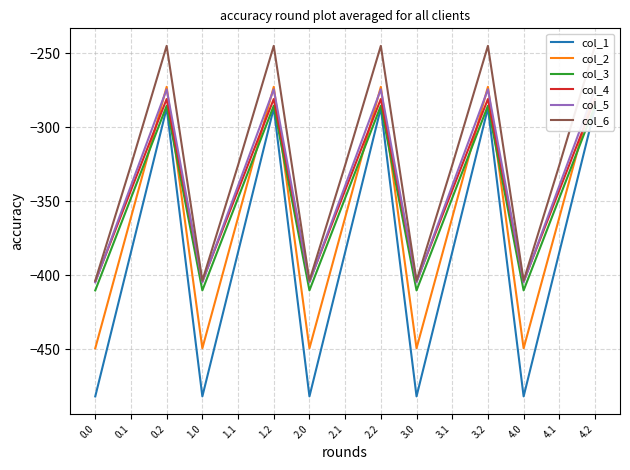

Reading left to right, extract all data points from this chart.

col_1: 0.0=-482.0	0.1=-384.6	0.2=-287.1	1.0=-482.0	1.1=-384.6	1.2=-287.1	2.0=-482.0	2.1=-384.6	2.2=-287.1	3.0=-482.0	3.1=-384.6	3.2=-287.1	4.0=-482.0	4.1=-384.6	4.2=-287.1
col_2: 0.0=-449.5	0.1=-361.1	0.2=-272.7	1.0=-449.5	1.1=-361.1	1.2=-272.7	2.0=-449.5	2.1=-361.1	2.2=-272.7	3.0=-449.5	3.1=-361.1	3.2=-272.7	4.0=-449.5	4.1=-361.1	4.2=-272.7
col_3: 0.0=-410.3	0.1=-347.9	0.2=-285.5	1.0=-410.3	1.1=-347.9	1.2=-285.5	2.0=-410.3	2.1=-347.9	2.2=-285.5	3.0=-410.3	3.1=-347.9	3.2=-285.5	4.0=-410.3	4.1=-347.9	4.2=-285.5
col_4: 0.0=-404.4	0.1=-342.7	0.2=-281.0	1.0=-404.4	1.1=-342.7	1.2=-281.0	2.0=-404.4	2.1=-342.7	2.2=-281.0	3.0=-404.4	3.1=-342.7	3.2=-281.0	4.0=-404.4	4.1=-342.7	4.2=-281.0
col_5: 0.0=-404.9	0.1=-339.6	0.2=-274.4	1.0=-404.9	1.1=-339.6	1.2=-274.4	2.0=-404.9	2.1=-339.6	2.2=-274.4	3.0=-404.9	3.1=-339.6	3.2=-274.4	4.0=-404.9	4.1=-339.6	4.2=-274.4
col_6: 0.0=-403.8	0.1=-325.7	0.2=-245.0	1.0=-403.8	1.1=-325.7	1.2=-245.0	2.0=-403.8	2.1=-325.7	2.2=-245.0	3.0=-403.8	3.1=-325.7	3.2=-245.0	4.0=-403.8	4.1=-325.7	4.2=-245.0